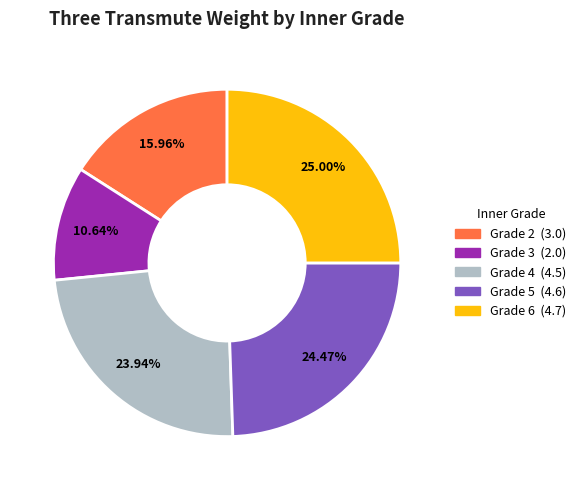

Is there any slice that represents more than half of the pie?

No